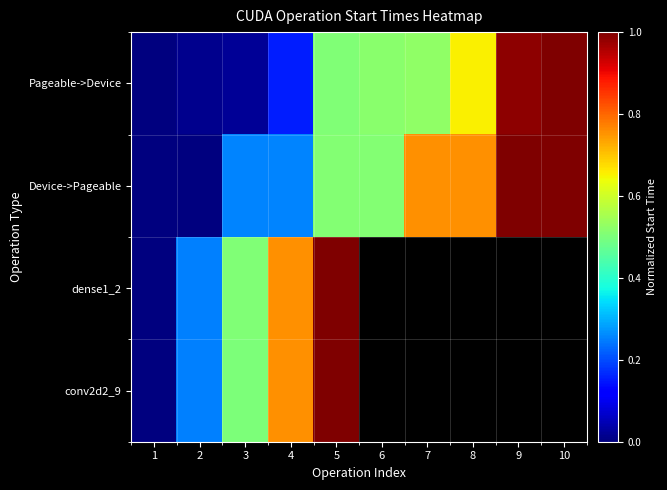

Is the value of conv2d2_9 at 6 greater than the value of dense1_2 at 2?

No